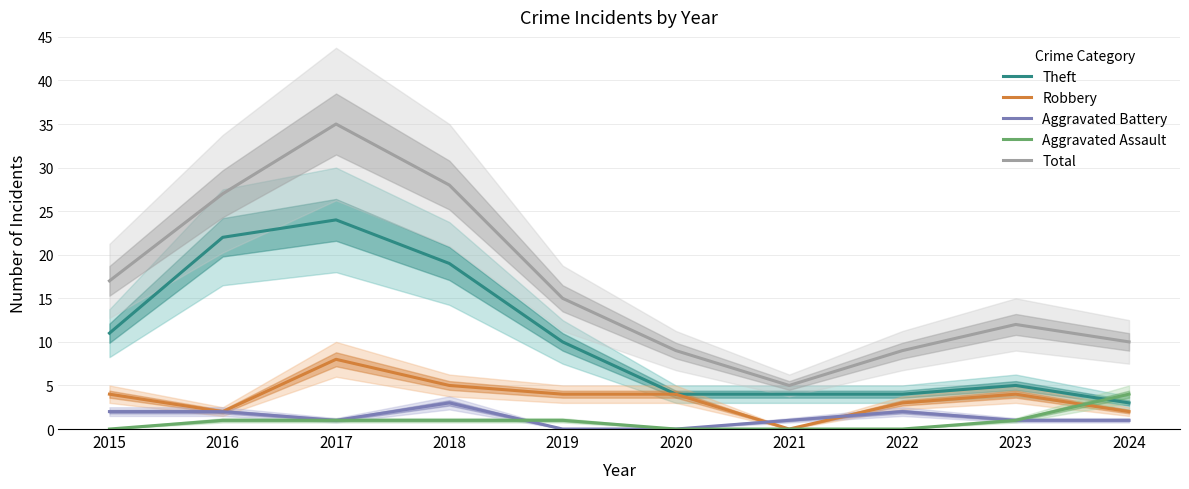

Reading left to right, extract all data points from this chart.

Theft: 11	22	24	19	10	4	4	4	5	3
Robbery: 4	2	8	5	4	4	0	3	4	2
Aggravated Battery: 2	2	1	3	0	0	1	2	1	1
Aggravated Assault: 0	1	1	1	1	0	0	0	1	4
Total: 17	27	35	28	15	9	5	9	12	10